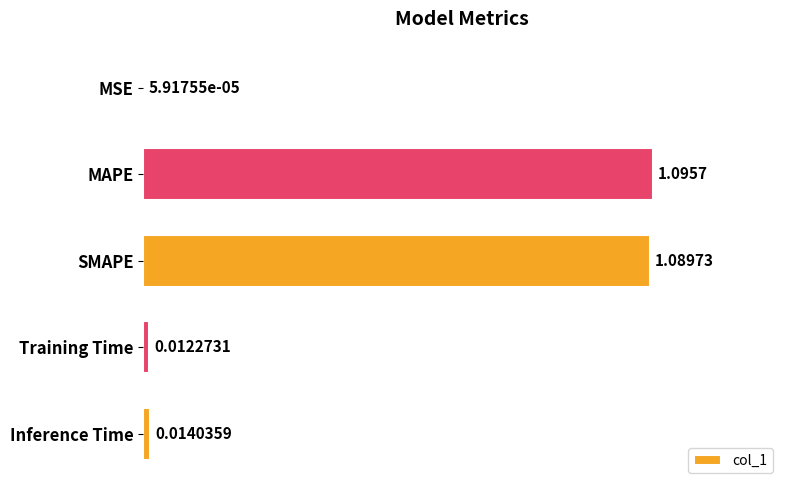

What is the change in value from SMAPE to Training Time?

-1.1